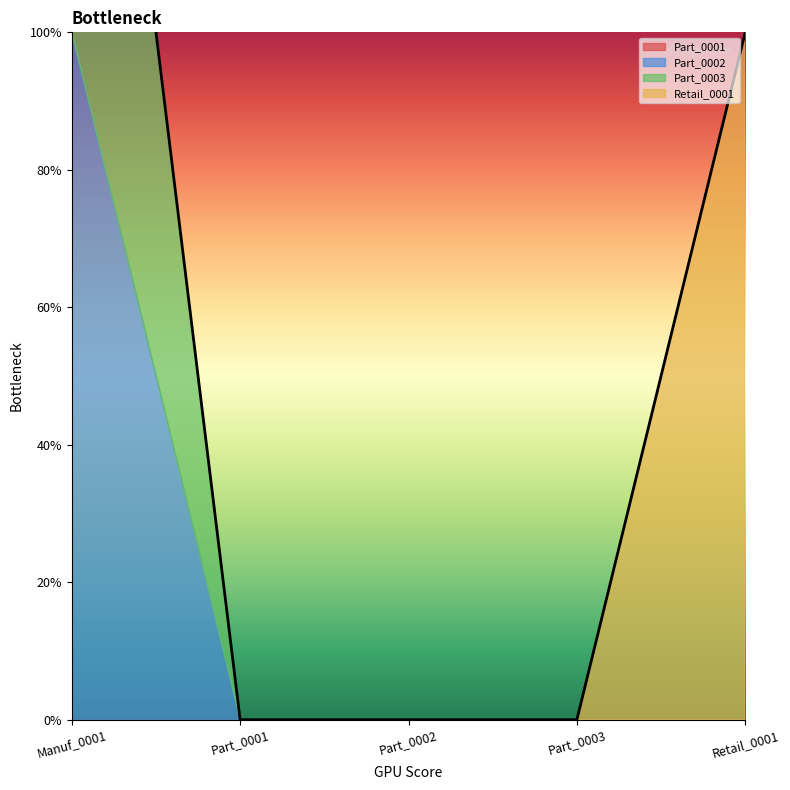

Which series has the largest range (max minus min)?

Part_0002